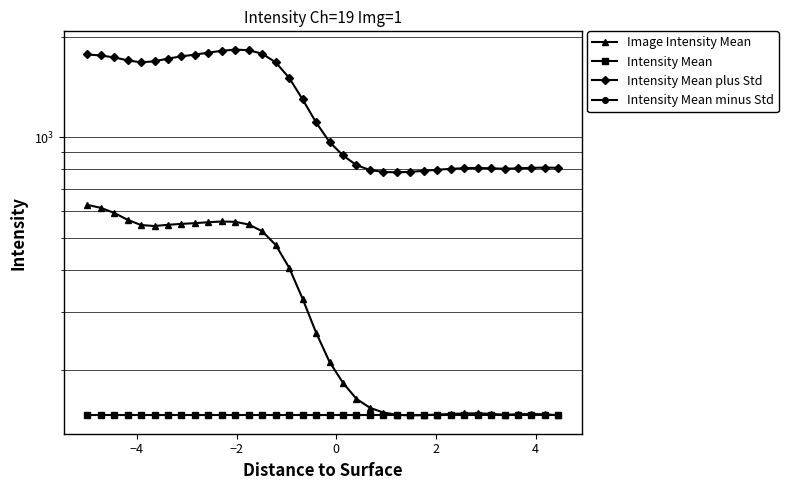

What are all the series names shown in the legend?

Image Intensity Mean, Intensity Mean, Intensity Mean plus Std, Intensity Mean minus Std